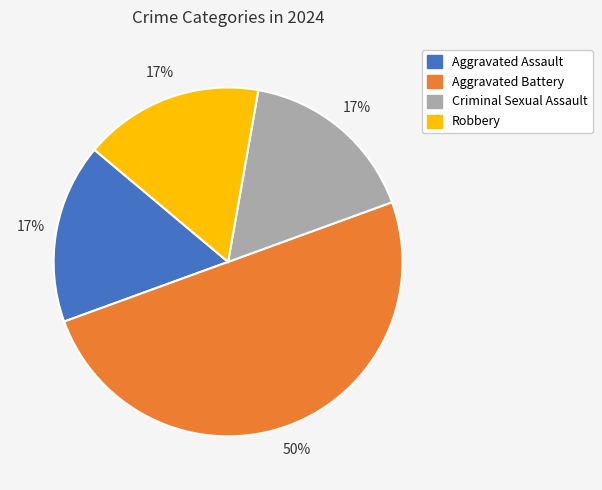

What is the largest slice in the pie chart?

Aggravated Battery